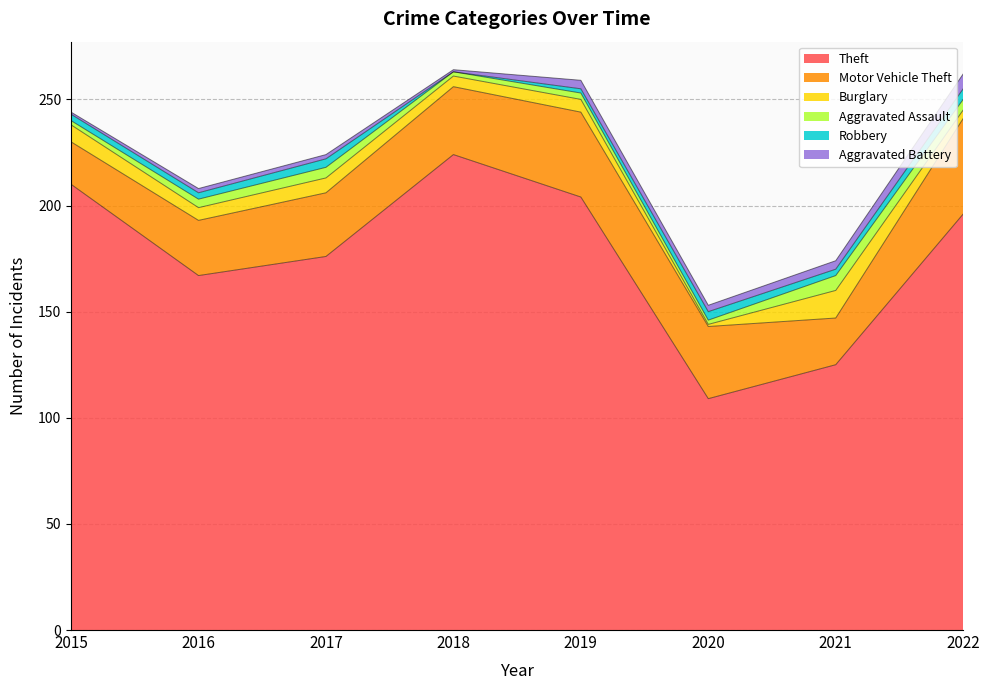

What is the value of the Aggravated Battery point at the 3rd from the left?

2